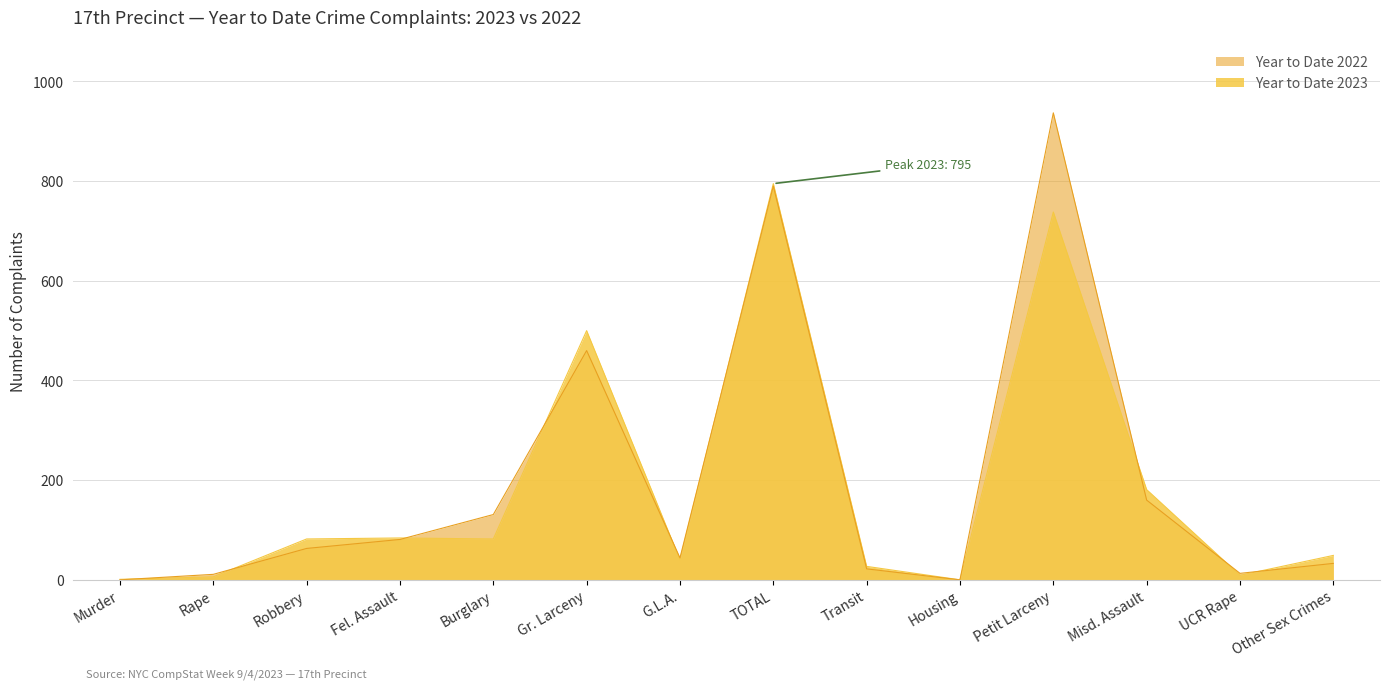

What is the total value across all series at G.L.A.?

84